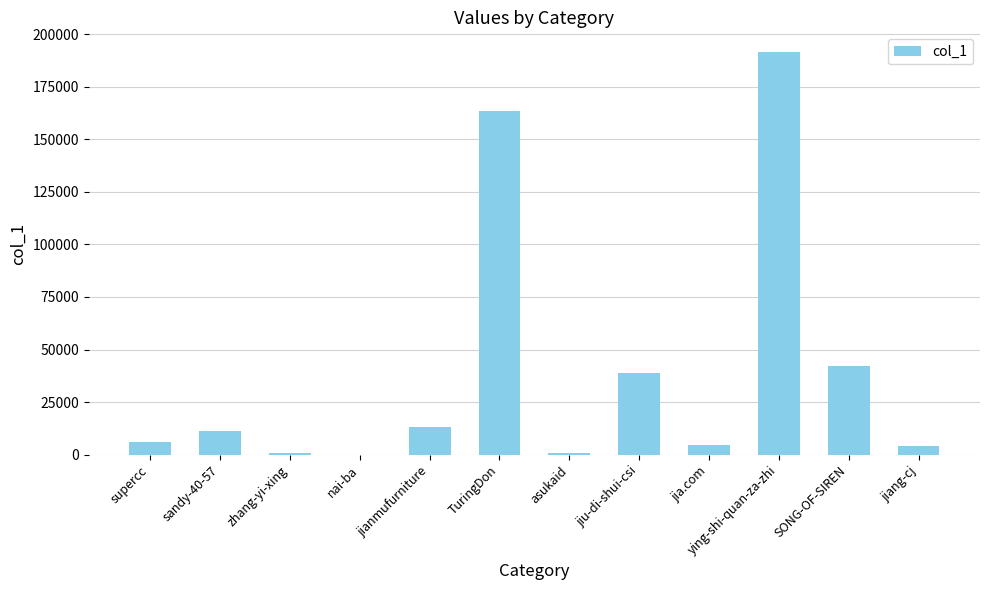

Which has a higher value, nai-ba or jiang-cj?

jiang-cj